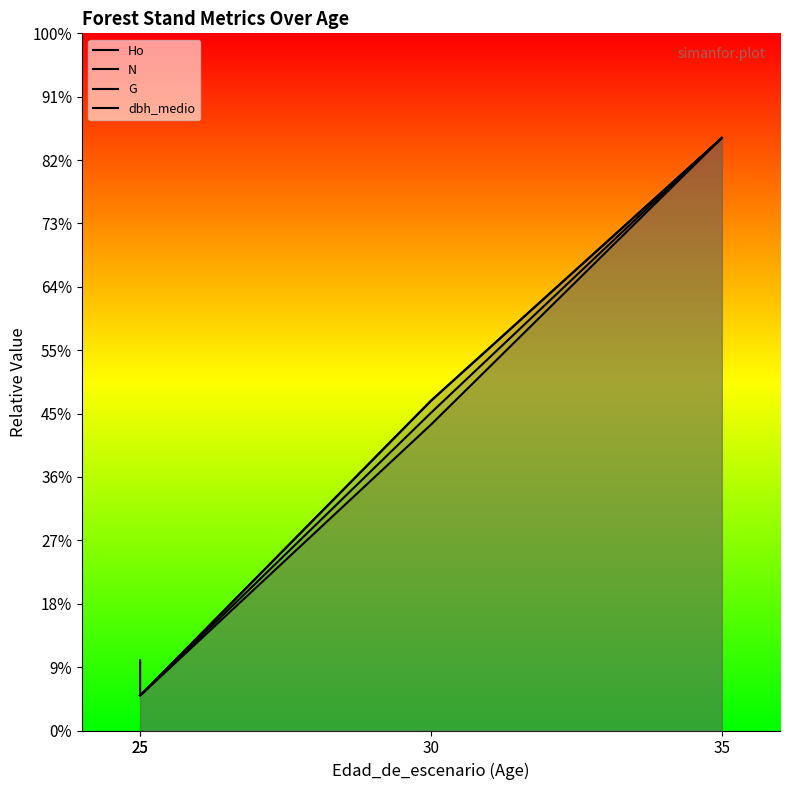

What is the sum of all G values?

1546.2